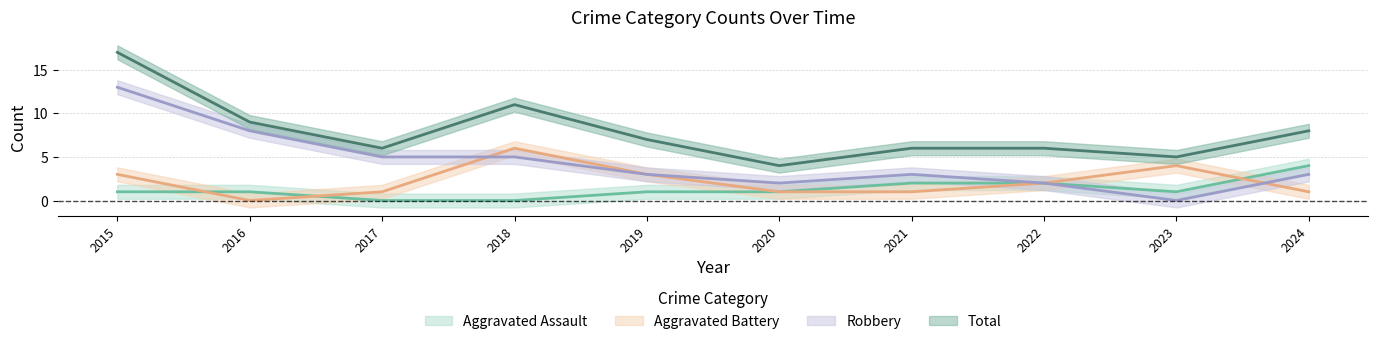

Which series has the widest spread of values?

Robbery